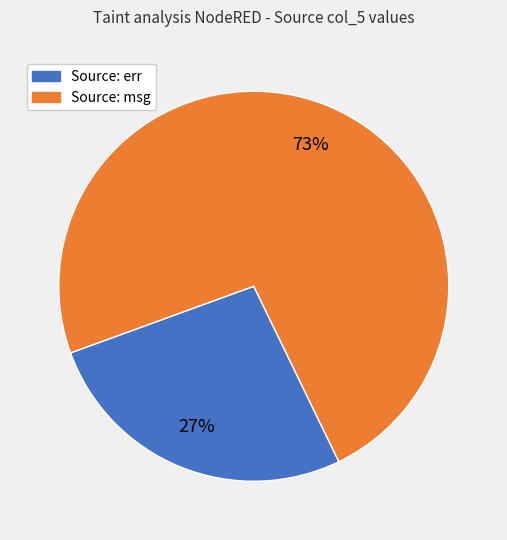

To the nearest percent, what is the average slice percentage?

50%